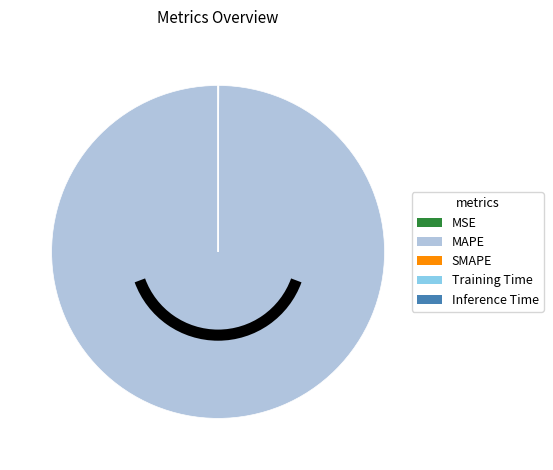

Which category has the biggest portion of the pie?

MAPE